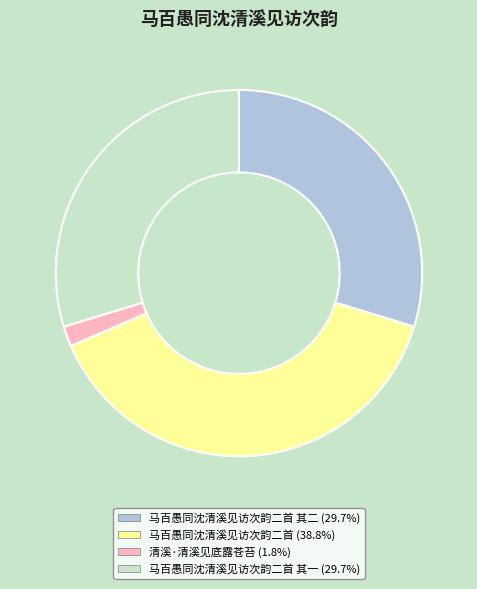

How many segments does this pie chart have?

4